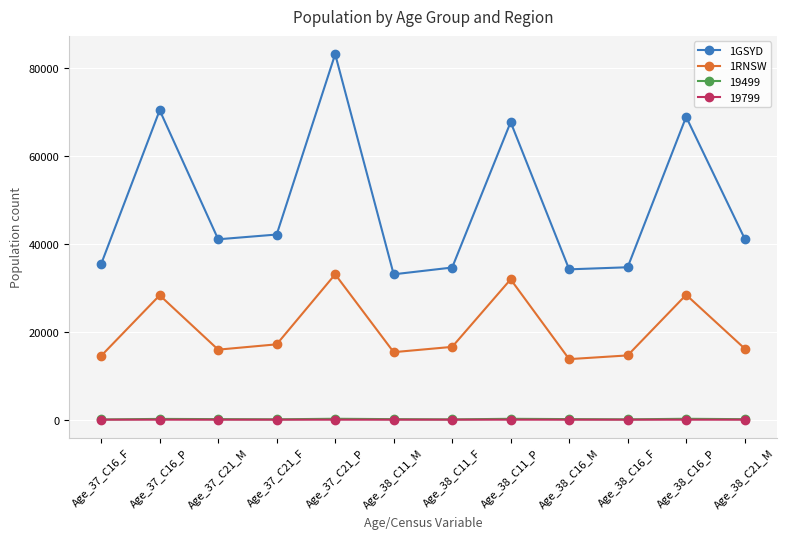

What is the value of the 1GSYD point at the 6th from the left?

33034